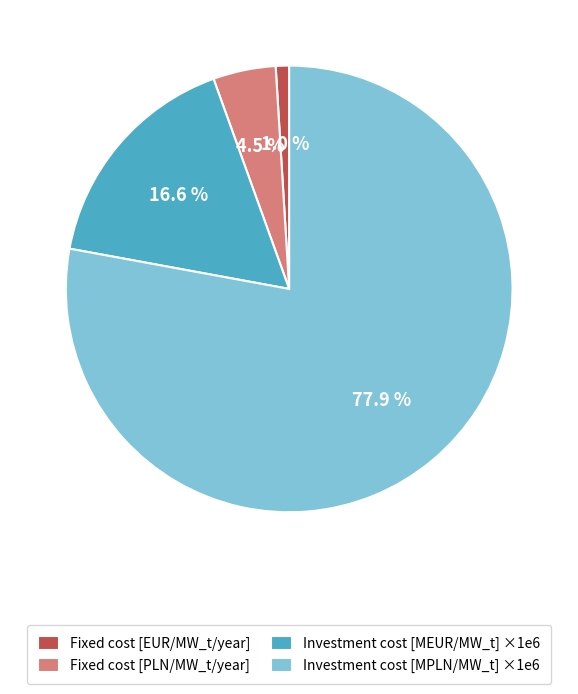

Approximately how many times larger is the value at Fixed cost [PLN/MW_t/year] compared to Investment cost [MEUR/MW_t] ×1e6?

0.3